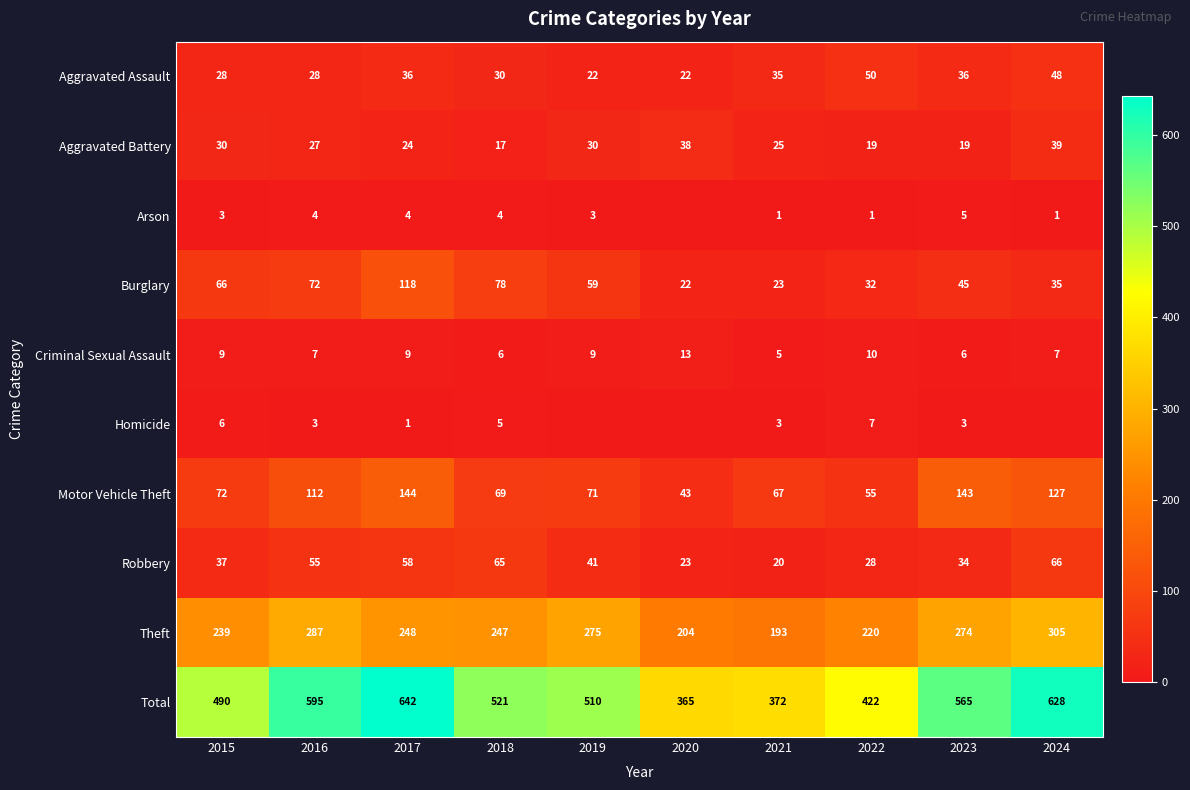

Is it true that Theft equals 113 at 2021?

False